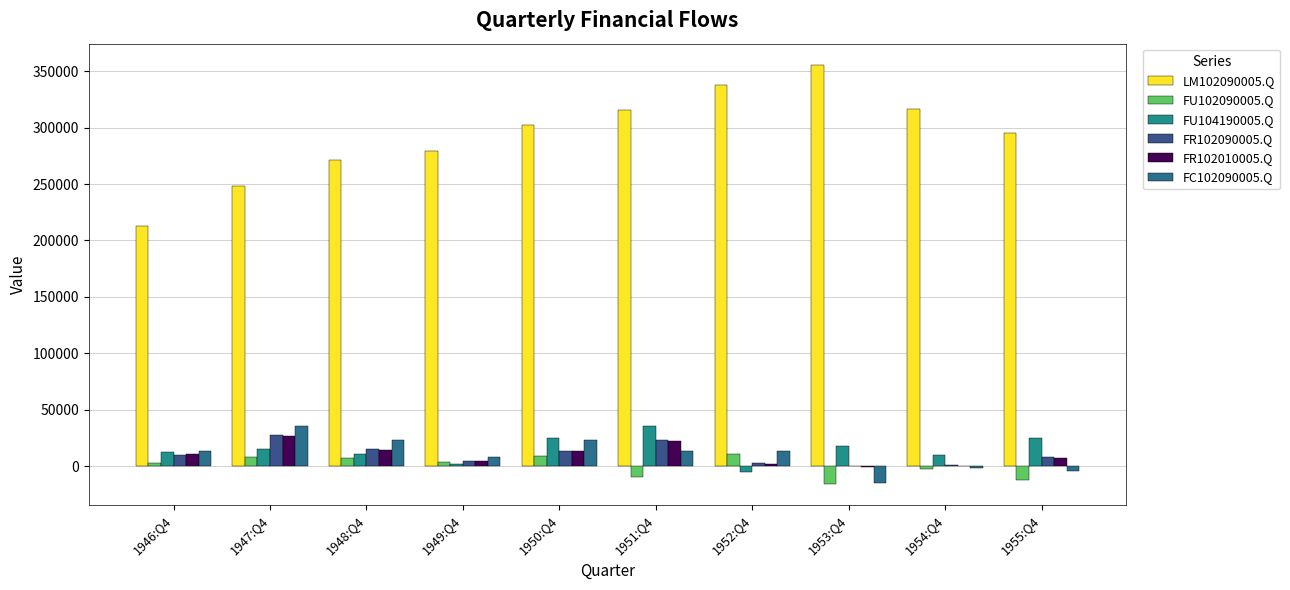

Reading left to right, transcribe all the data shown in this chart.

LM102090005.Q: 1946:Q4=212596	1947:Q4=248424	1948:Q4=271210	1949:Q4=279525	1950:Q4=302233	1951:Q4=315989	1952:Q4=337709	1953:Q4=355866	1954:Q4=316577	1955:Q4=295574
FU102090005.Q: 1946:Q4=3154	1947:Q4=8366	1948:Q4=7516	1949:Q4=3563	1950:Q4=8743	1951:Q4=-9435	1952:Q4=10421	1953:Q4=-15842	1954:Q4=-2862	1955:Q4=-12643
FU104190005.Q: 1946:Q4=12305	1947:Q4=15079	1948:Q4=10954	1949:Q4=1516	1950:Q4=24658	1951:Q4=35332	1952:Q4=-5252	1953:Q4=17427	1954:Q4=9840	1955:Q4=24612
FR102090005.Q: 1946:Q4=10262	1947:Q4=27371	1948:Q4=15155	1949:Q4=4552	1950:Q4=13402	1951:Q4=22919	1952:Q4=2662	1953:Q4=432	1954:Q4=964	1955:Q4=8085
FR102010005.Q: 1946:Q4=10493	1947:Q4=27023	1948:Q4=14684	1949:Q4=4183	1950:Q4=13093	1951:Q4=22306	1952:Q4=1702	1953:Q4=-400	1954:Q4=170	1955:Q4=7474
FC102090005.Q: 1946:Q4=13485	1947:Q4=35827	1948:Q4=22786	1949:Q4=8315	1950:Q4=22709	1951:Q4=13756	1952:Q4=13134	1953:Q4=-15258	1954:Q4=-1883	1955:Q4=-4400